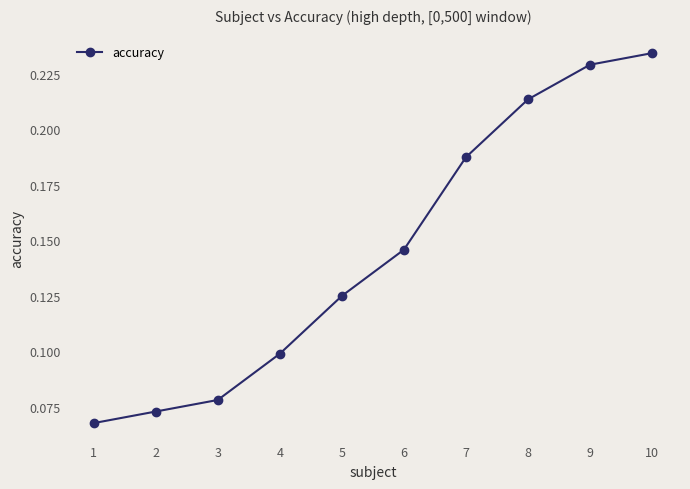

List the labels in order of value, largest first.

10, 9, 8, 7, 6, 5, 4, 3, 2, 1